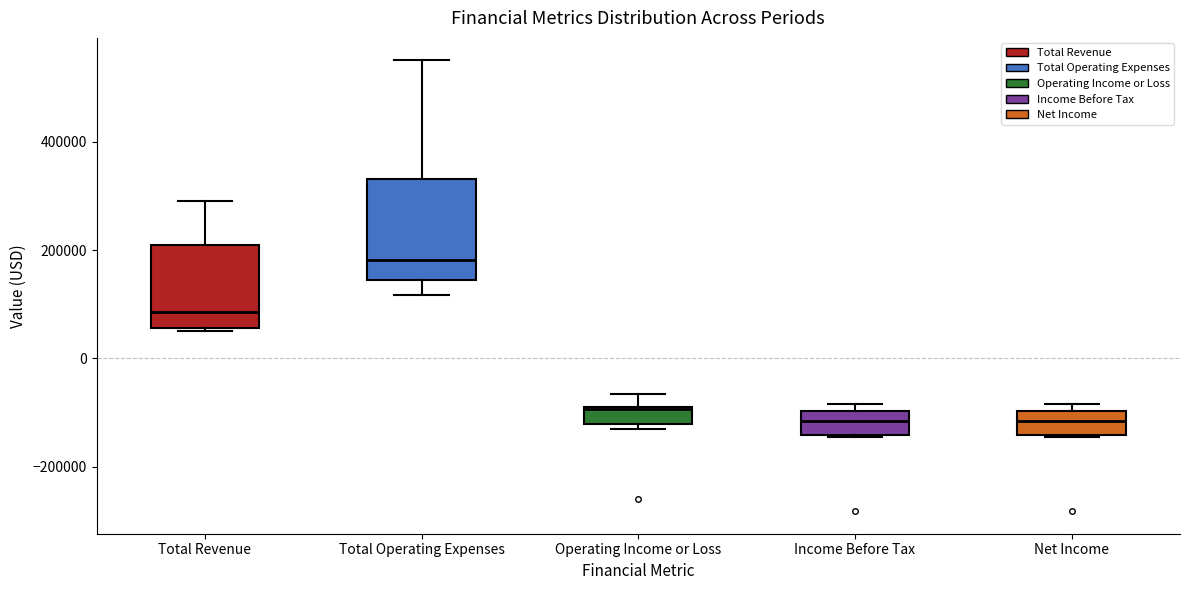

Reading left to right, transcribe this box plot: for each box, give where its median line is, the range the box spans, and where its two whiskers end, as read against the y-axis. The values are not printed on the chart, so give them approximately, as read against the axis.

Total Revenue: median 80000, box 60000 to 220000, whiskers 60000 to 300000
Total Operating Expenses: median 180000, box 140000 to 340000, whiskers 120000 to 560000
Operating Income or Loss: median -100000, box -120000 to -80000, whiskers -140000 to -60000
Income Before Tax: median -120000, box -140000 to -100000, whiskers -140000 to -80000
Net Income: median -120000, box -140000 to -100000, whiskers -140000 to -80000